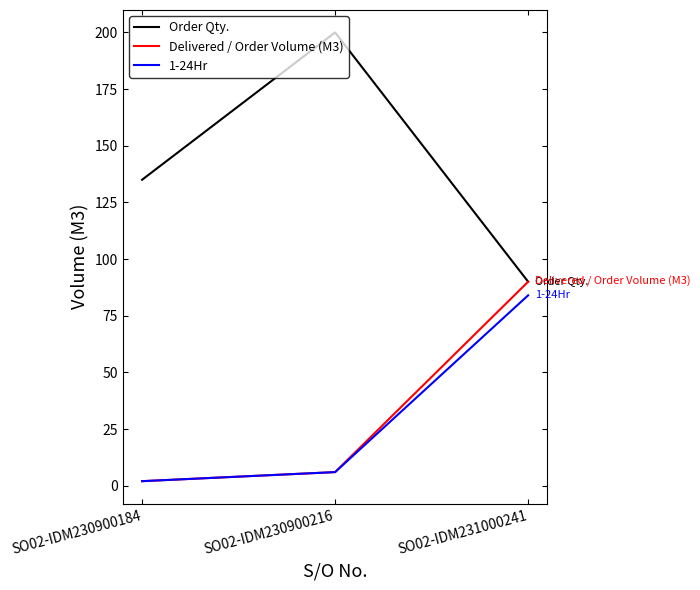

Which series changed the most between SO02-IDM230900216 and SO02-IDM231000241?

Order Qty.